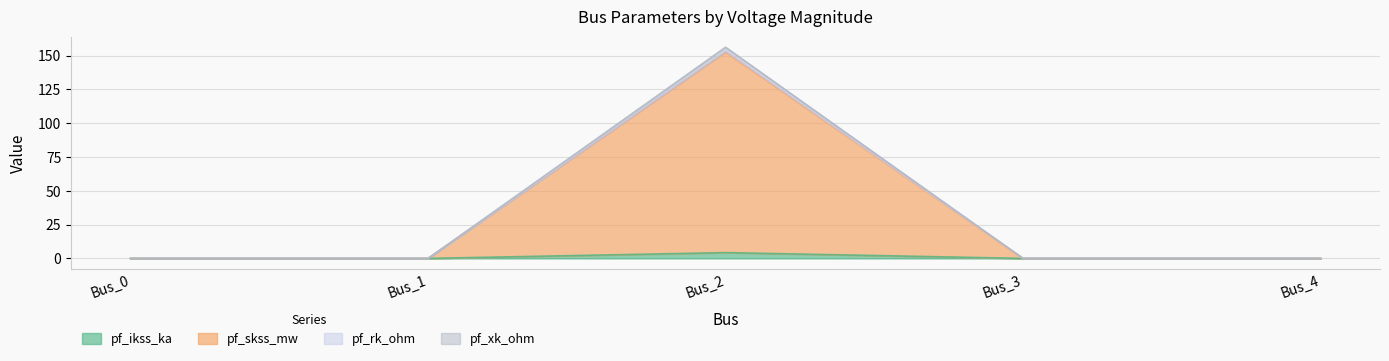

True or false: pf_skss_mw has more than 1 points higher than both neighbors.

False